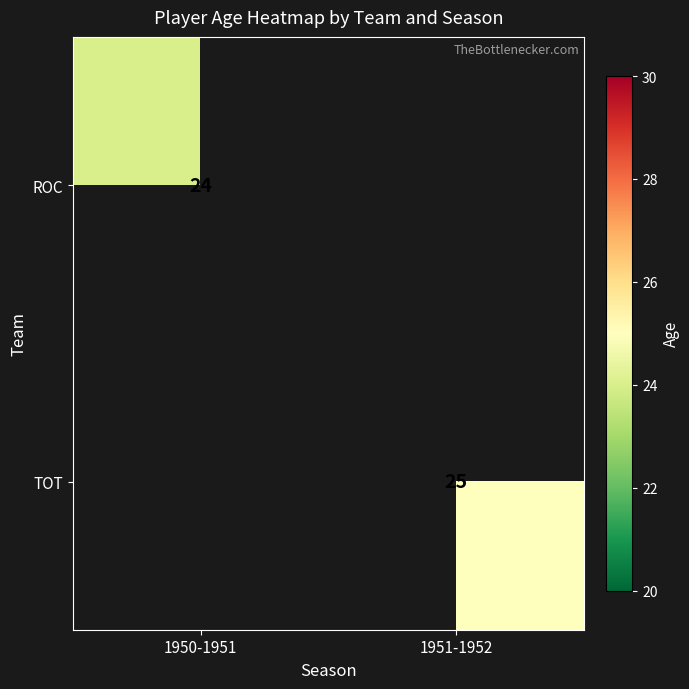

Is the value of TOT at 1951-1952 greater than the value of ROC at 1950-1951?

Yes